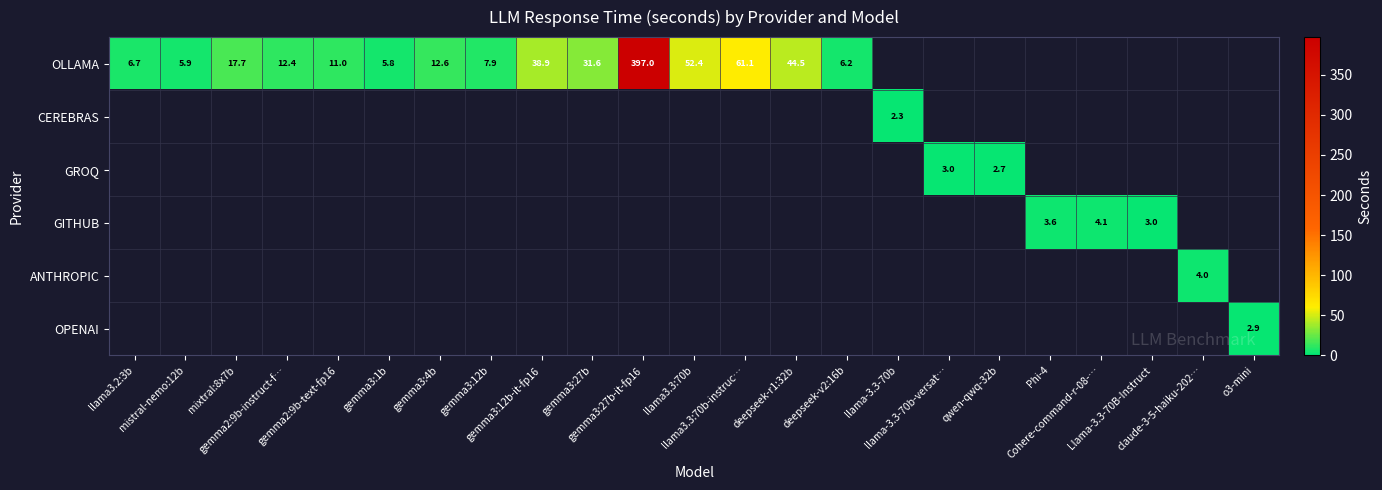

What is the maximum value shown in the chart?

397.0